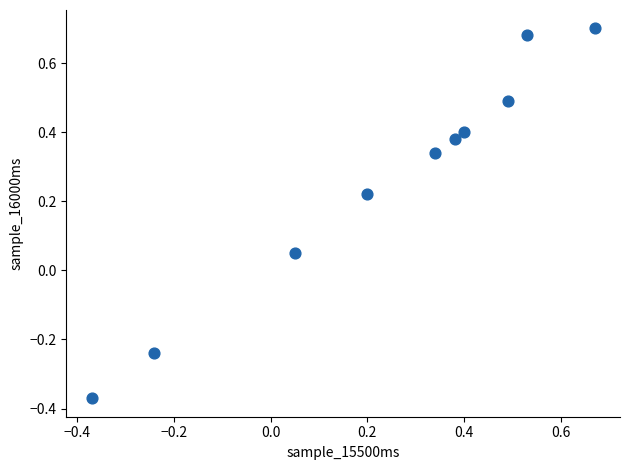

What is the range of X values (max minus min)?

1.0